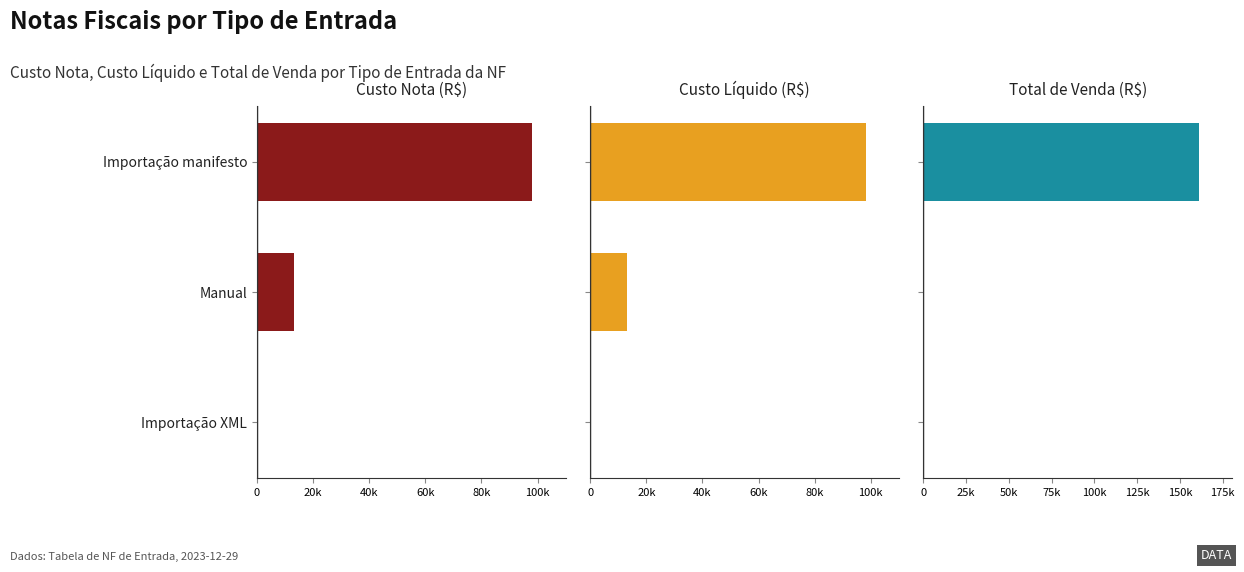

What is the average value of the Custo Líquido series?

37139.5